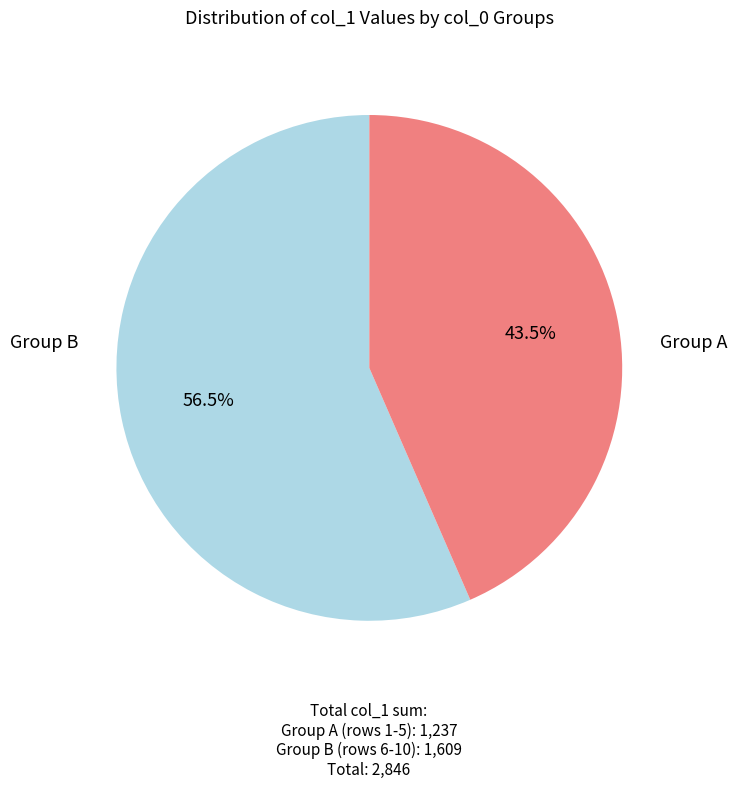

How many segments does this pie chart have?

2